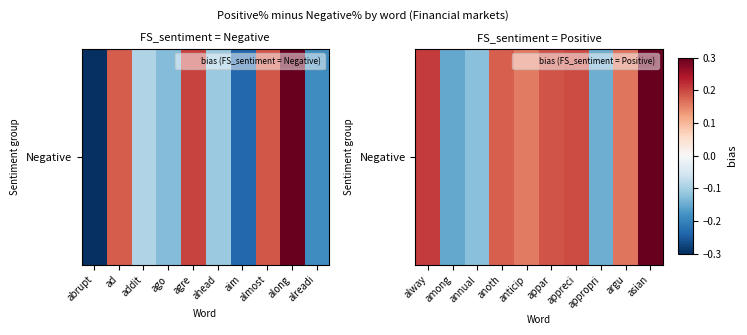

What is the sum of all values?

1.1